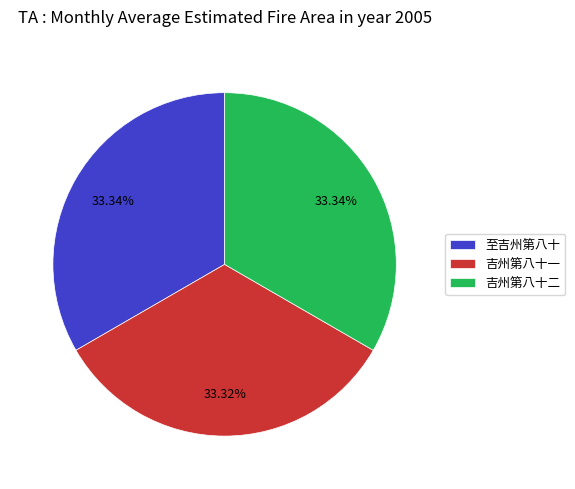

What is the ratio of the value at 至吉州第八十 to the value at 吉州第八十二?

1.0